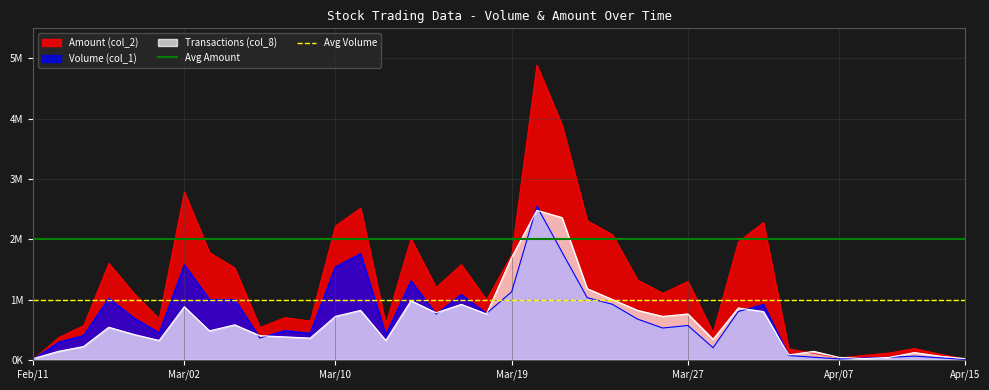

Is the value of Avg Volume at Feb/11 greater than the value of Avg Amount at Feb/11?

No